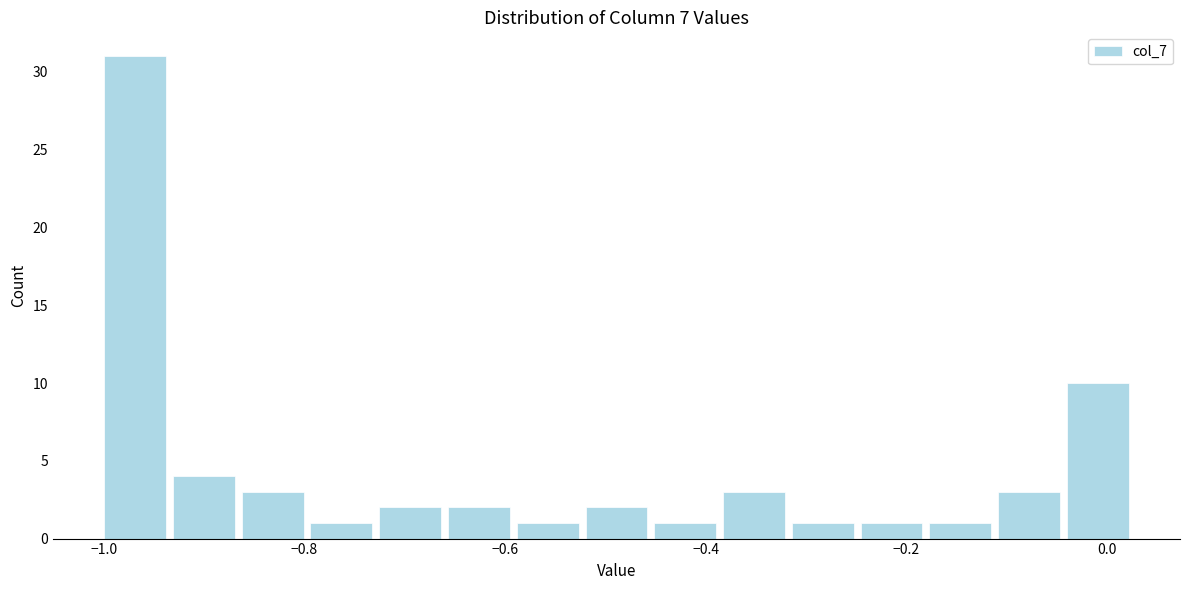

Around what value on the x-axis is the tallest bar? Give the approximate position of its centre, as read against the axis.

-0.96